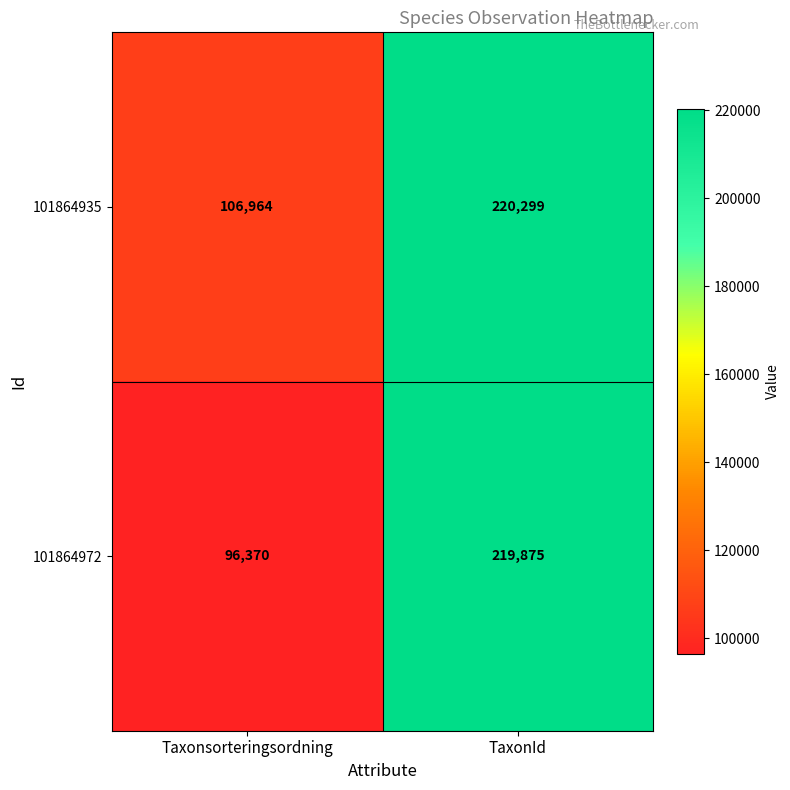

What is the spread (max minus min) of values at Taxonsorteringsordning?

10594